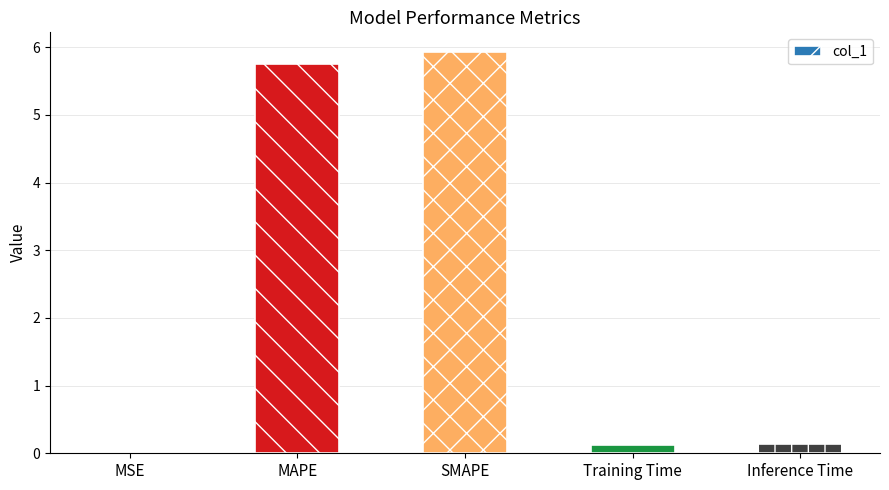

Which has a higher value, Inference Time or MSE?

Inference Time